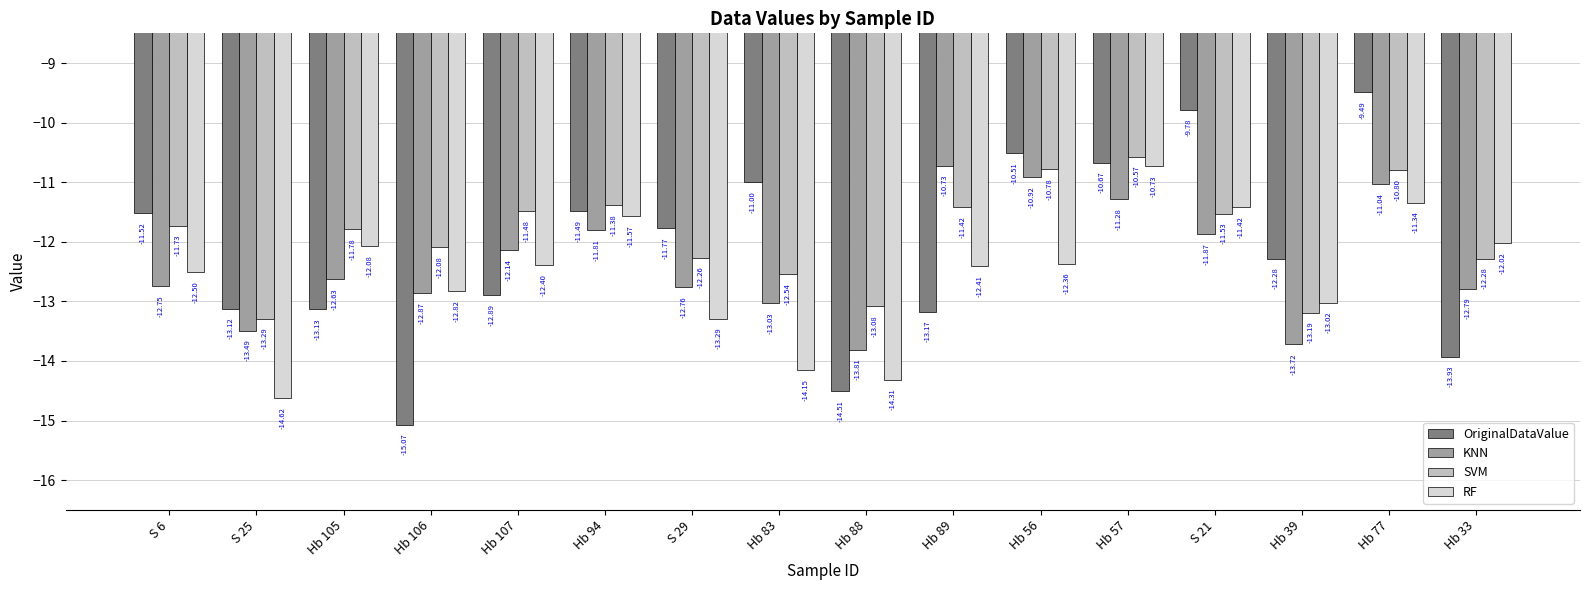

How many data points in RF are above -12?

4